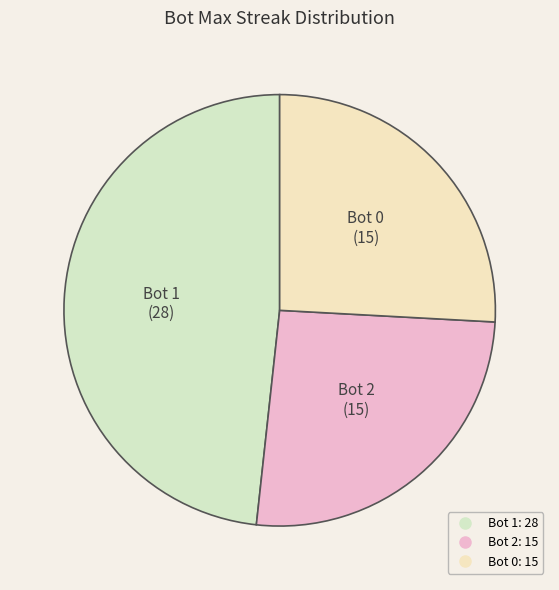

What is the largest slice in the pie chart?

Bot 1